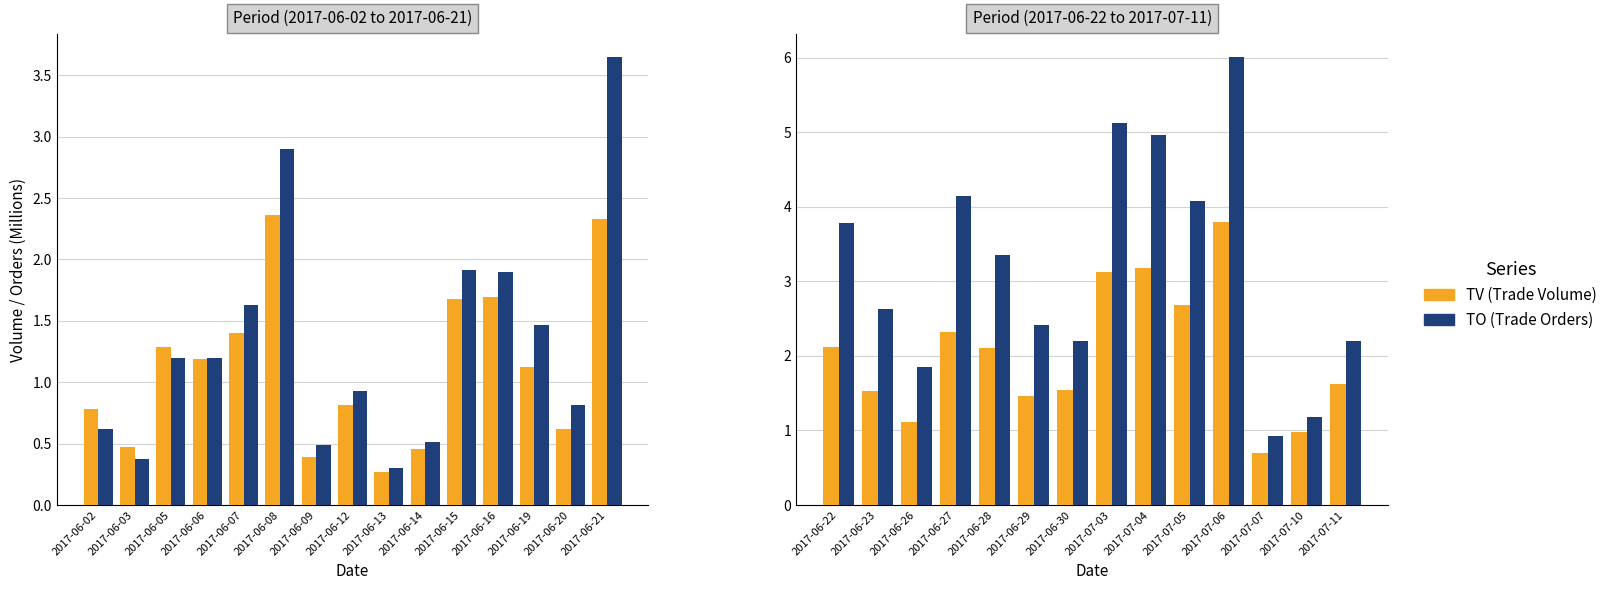

Which series has the largest range (max minus min)?

TO (M)